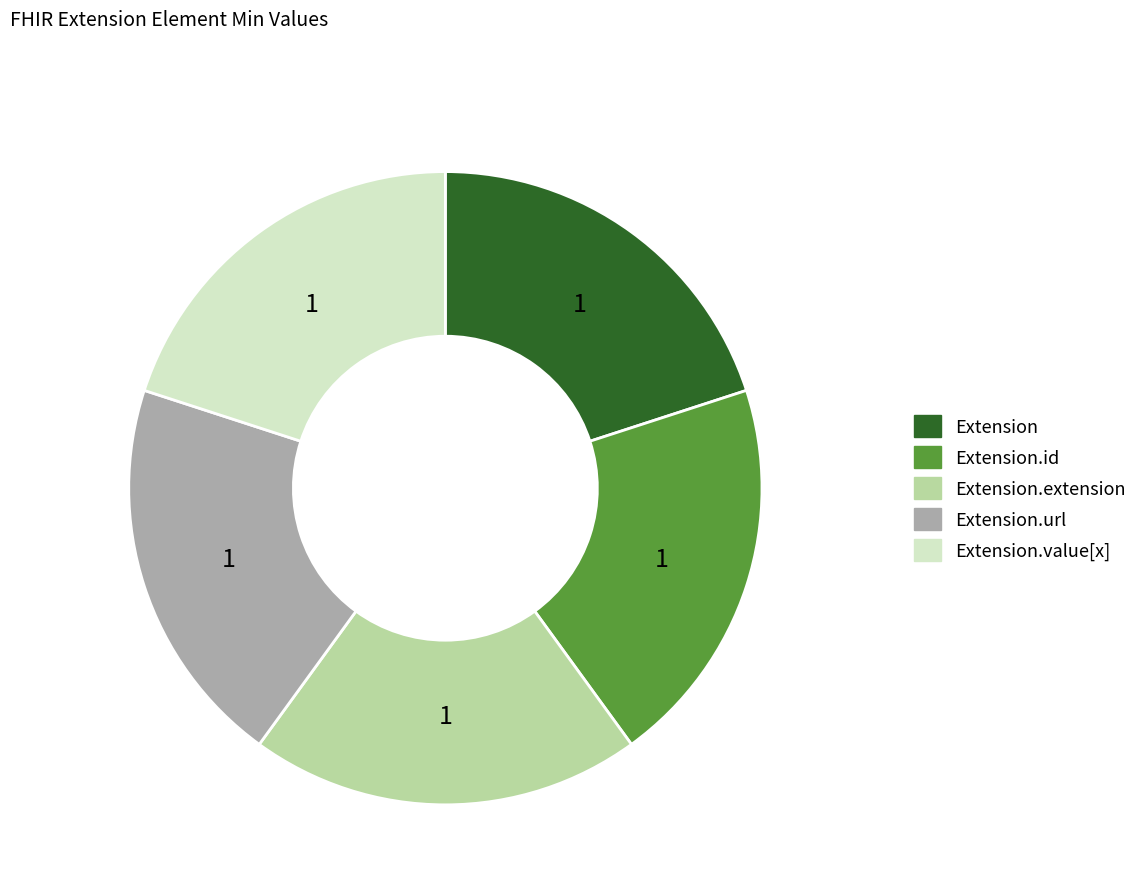

Count the number of slices in the pie.

5